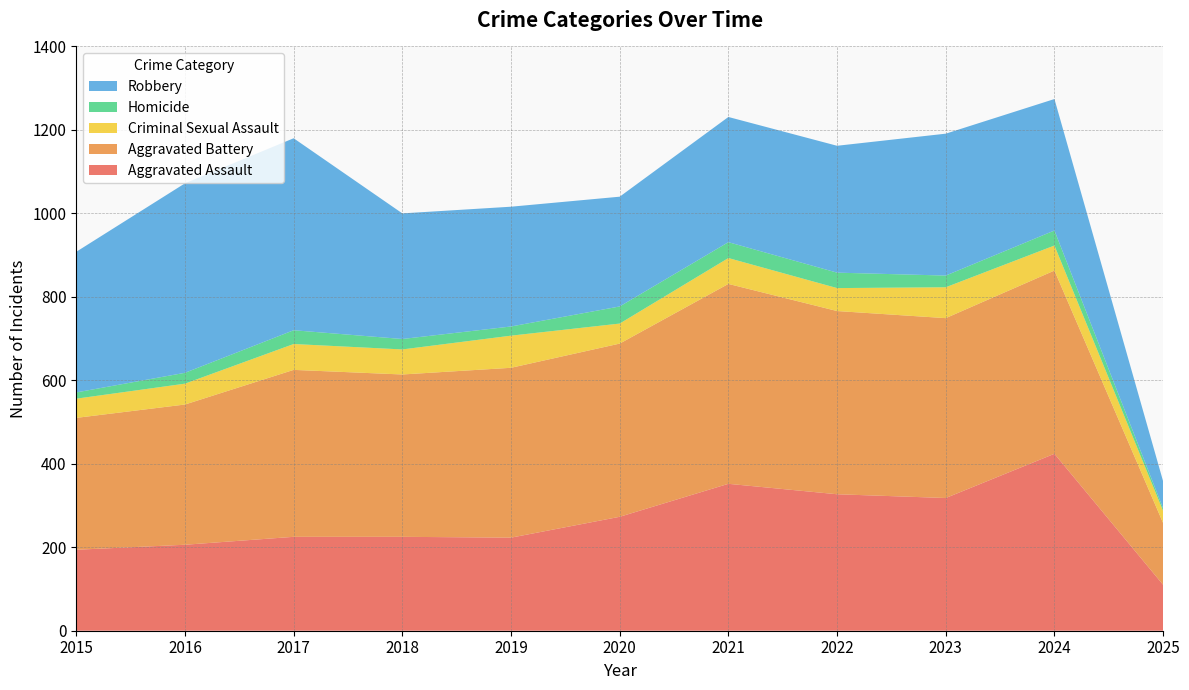

Reading left to right, extract all data points from this chart.

Aggravated Assault: 194	206	225	225	223	273	352	327	318	424	110
Aggravated Battery: 316	336	400	389	407	415	479	439	431	439	148
Criminal Sexual Assault: 46	50	62	60	77	48	62	55	74	60	29
Homicide: 15	26	33	25	22	41	38	37	28	36	6
Robbery: 337	454	460	301	287	263	300	304	340	315	65